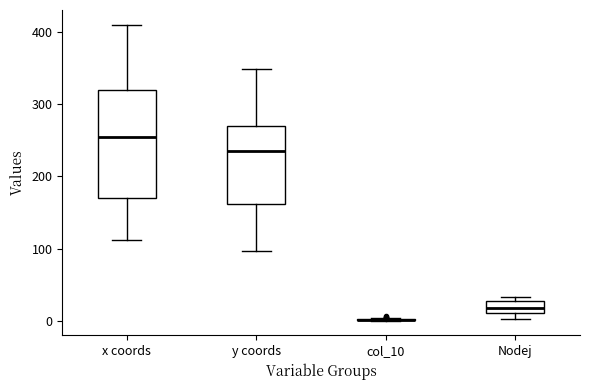

Which box is the tallest, from its lower edge to its upper edge?

x coords